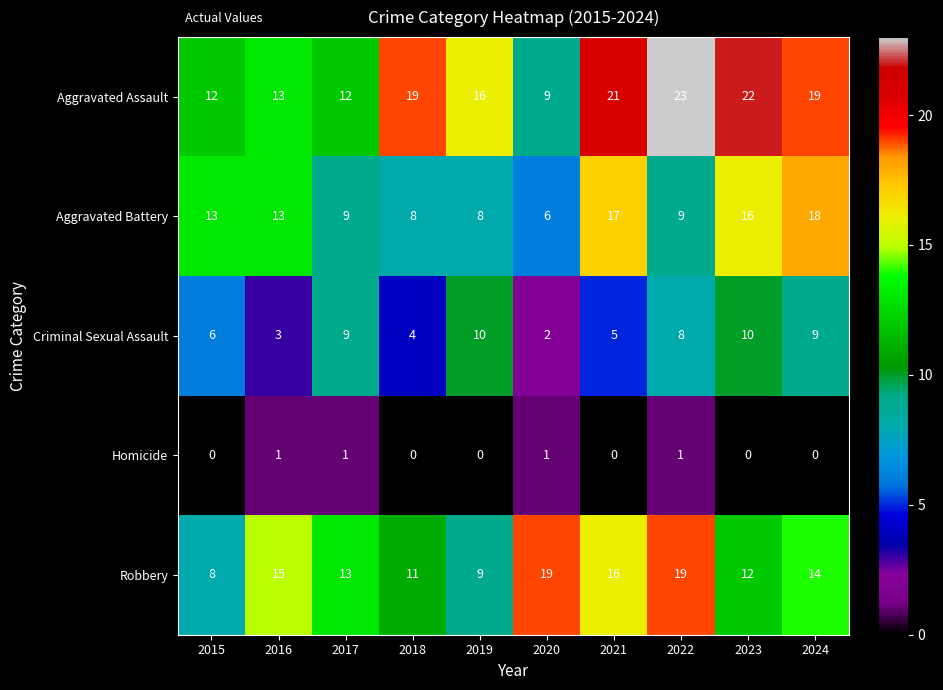

What is the total value across all series at 2019?

43